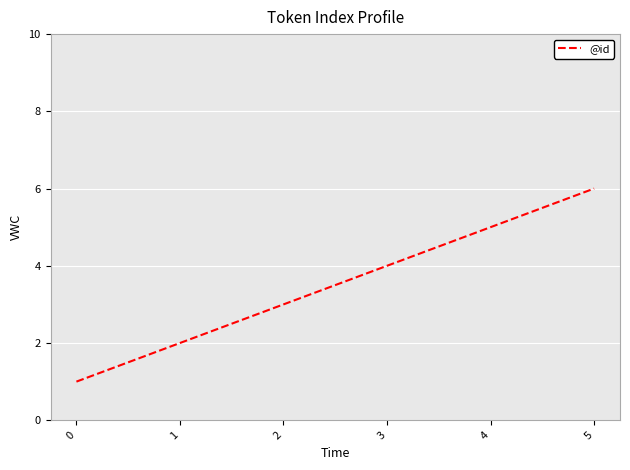

Rank the categories by value from highest to lowest.

5, 4, 3, 2, 1, 0